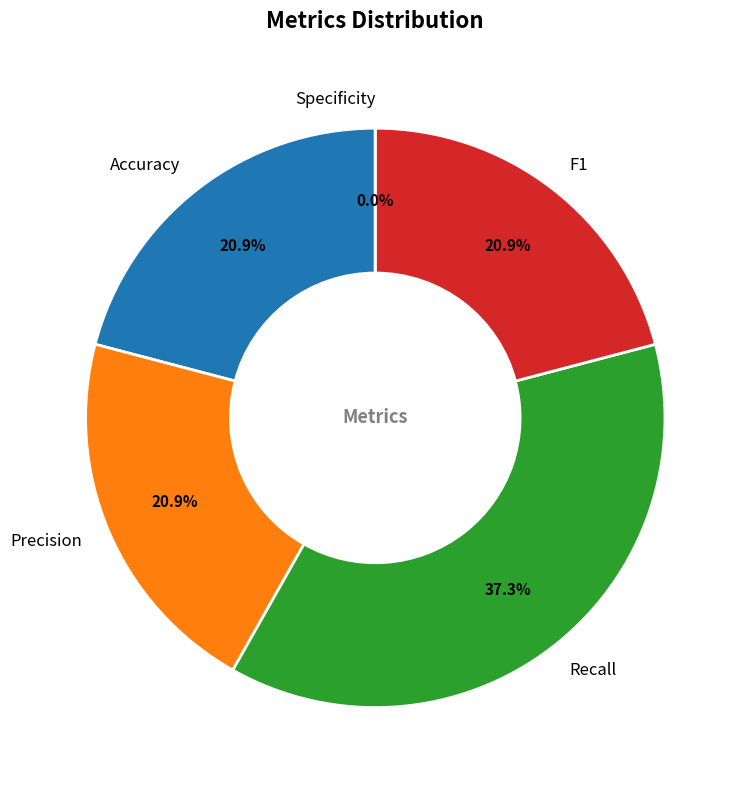

Does any single category account for the majority?

No